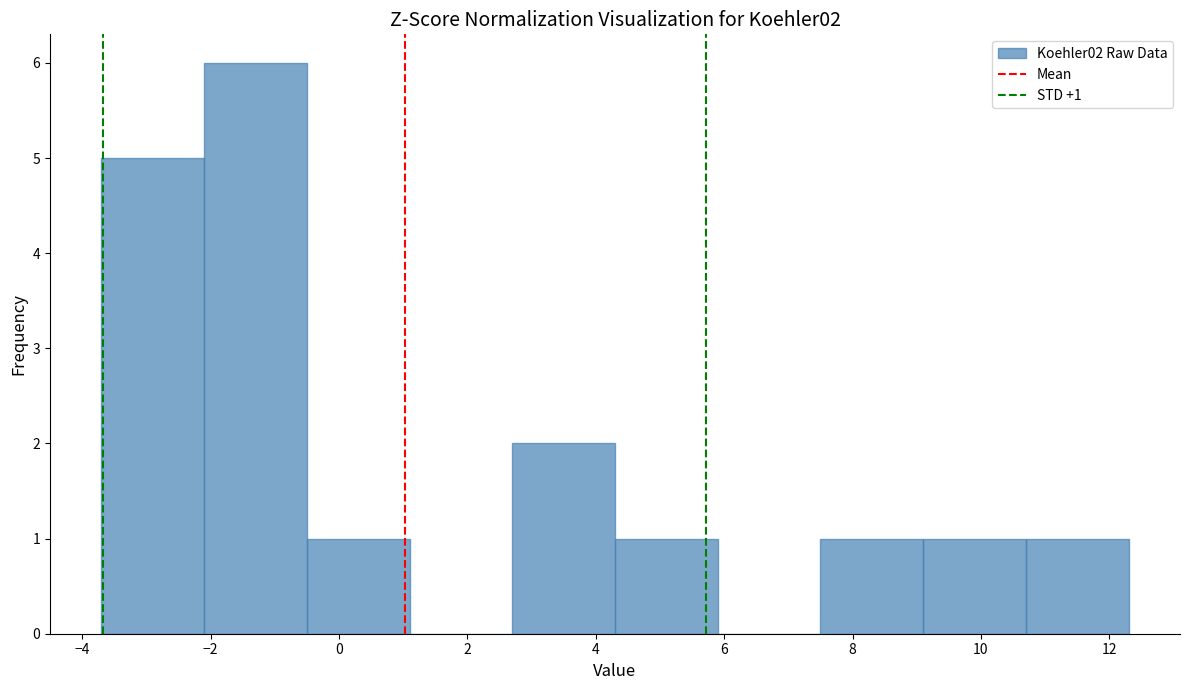

Which range on the x-axis has the tallest bar?

-2.1 to -0.5